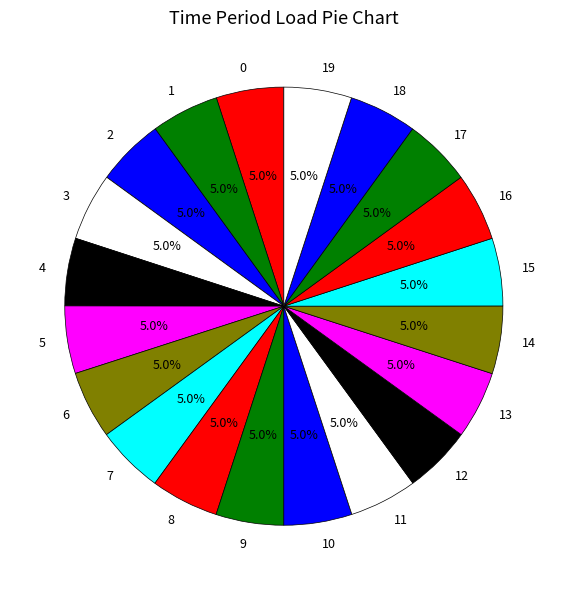

What percentage do 2 and 7 together represent?

10.0%